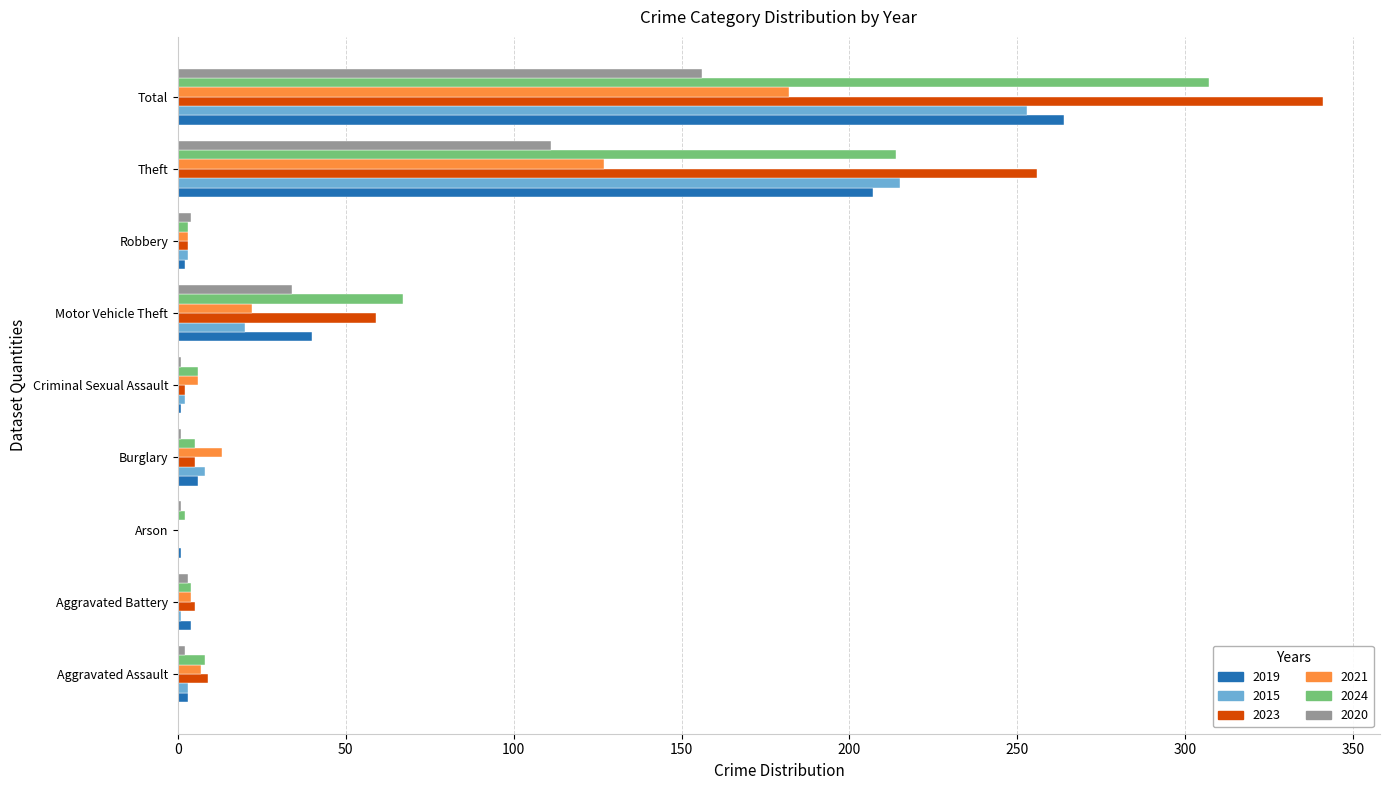

The 2021 series shows 304 at Total. True or false?

False